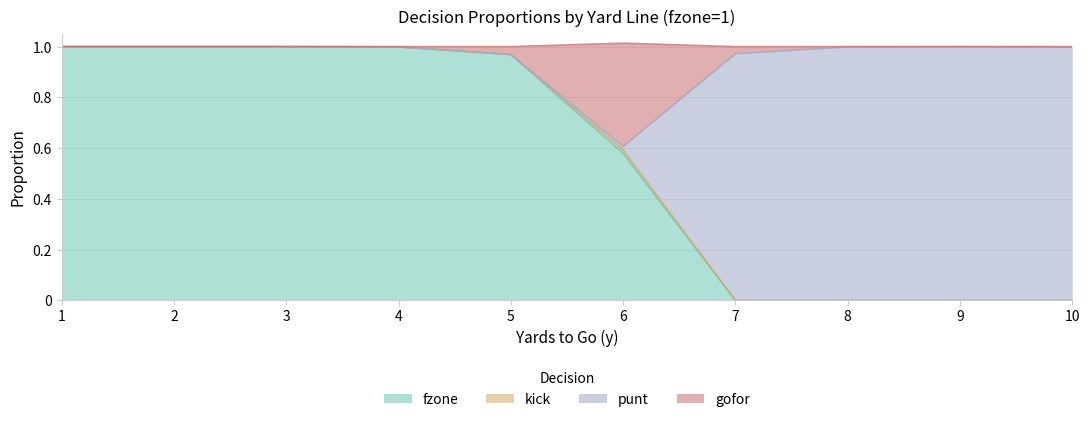

The fzone series shows 0.6 at 7. True or false?

False